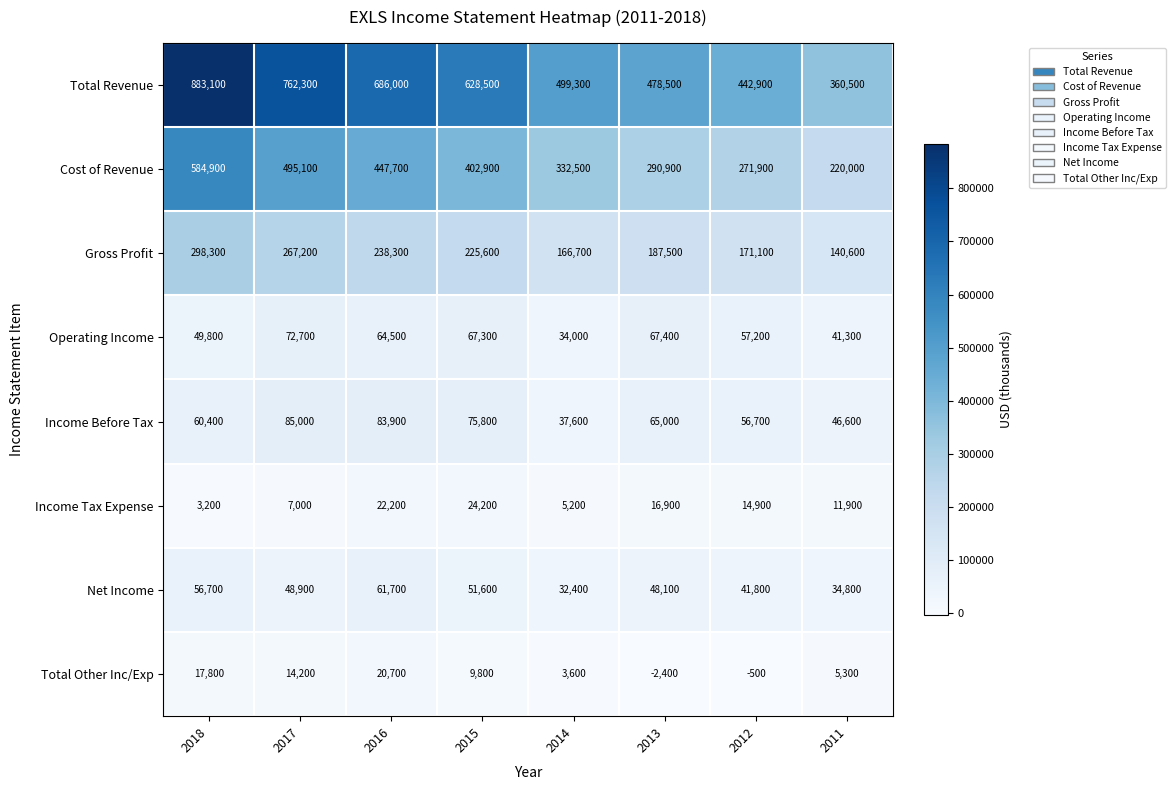

The Income Tax Expense series shows 14900 at 2012. True or false?

True